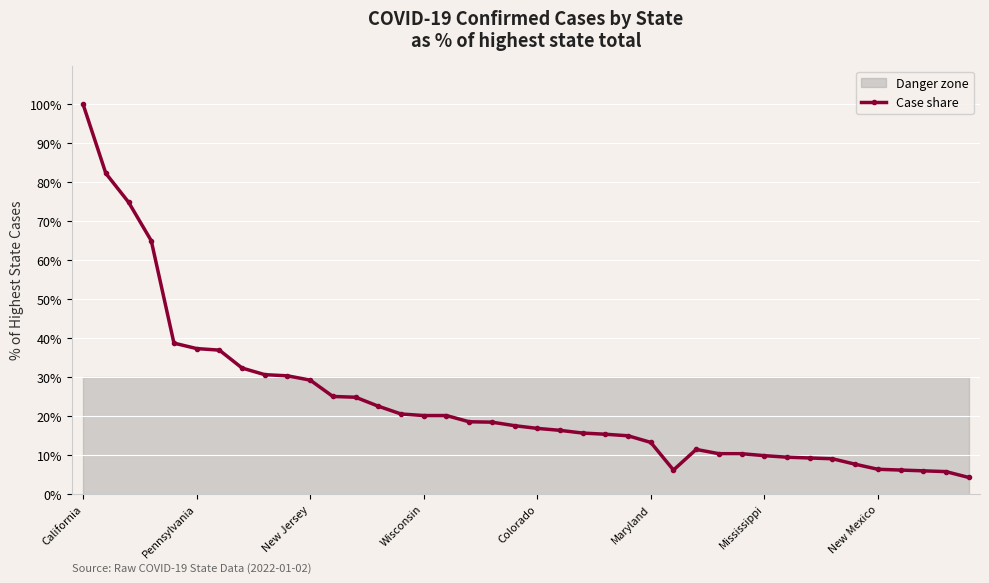

Reading right to left, transcribe all the data shown in this chart.

4.2	5.7	5.9	6.1	6.3	7.6	9.0	9.2	9.4	9.8	10.3	10.3	11.4	6.1	13.2	14.9	15.3	15.6	16.3	16.8	17.5	18.4	18.5	20.1	20.1	20.5	22.5	24.8	25.0	29.2	30.3	30.6	32.3	36.9	37.3	38.7	65.0	74.9	82.3	100.0